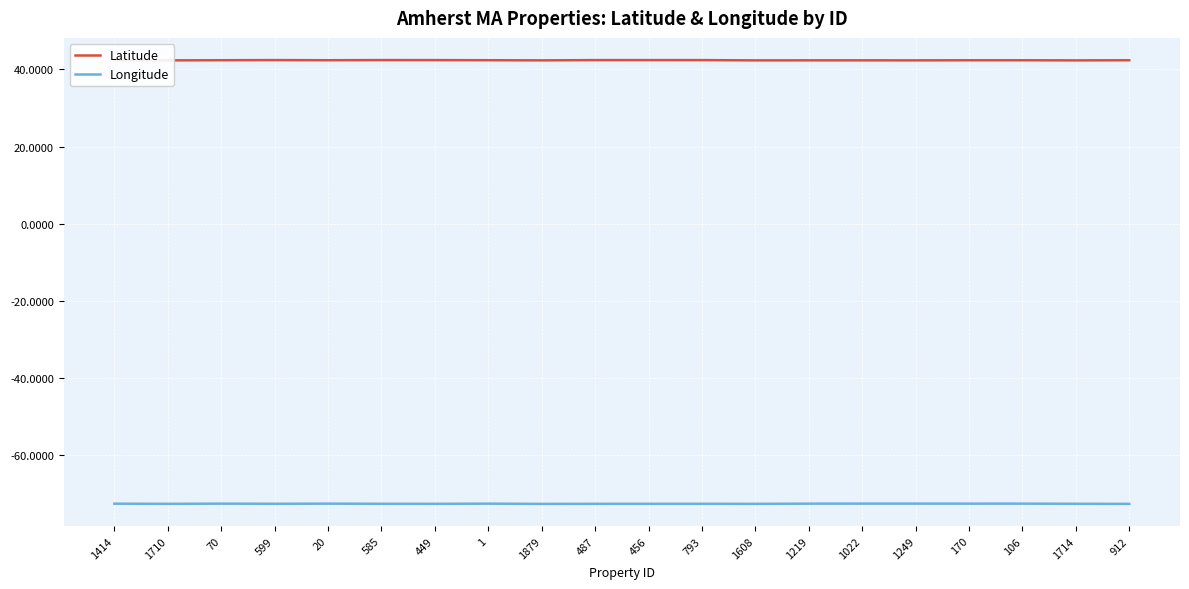

At 170, list the series in order from largest to smallest.

Latitude, Longitude